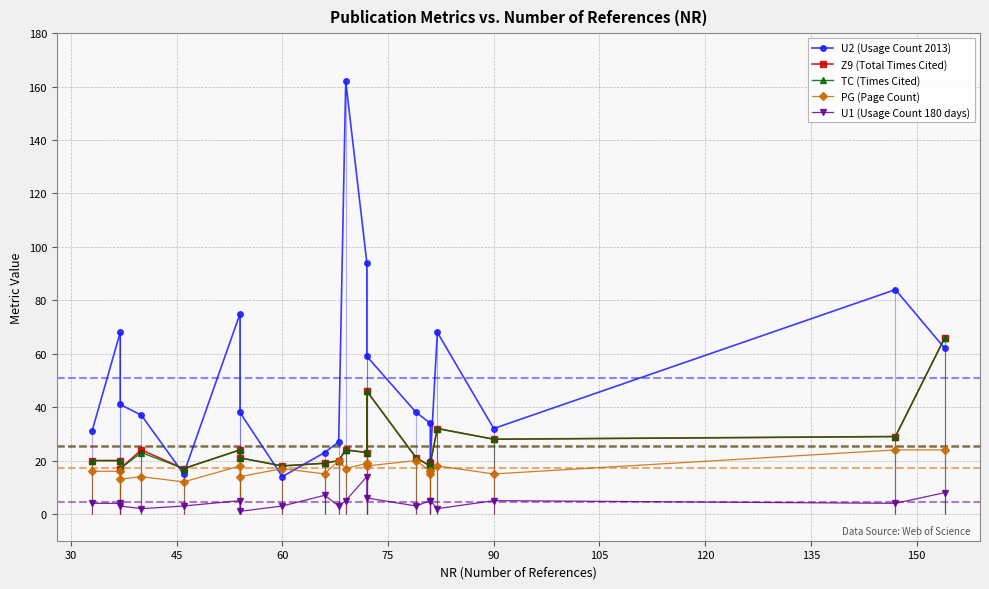

The value of TC (Times Cited) at 90 is 28. True or false?

True